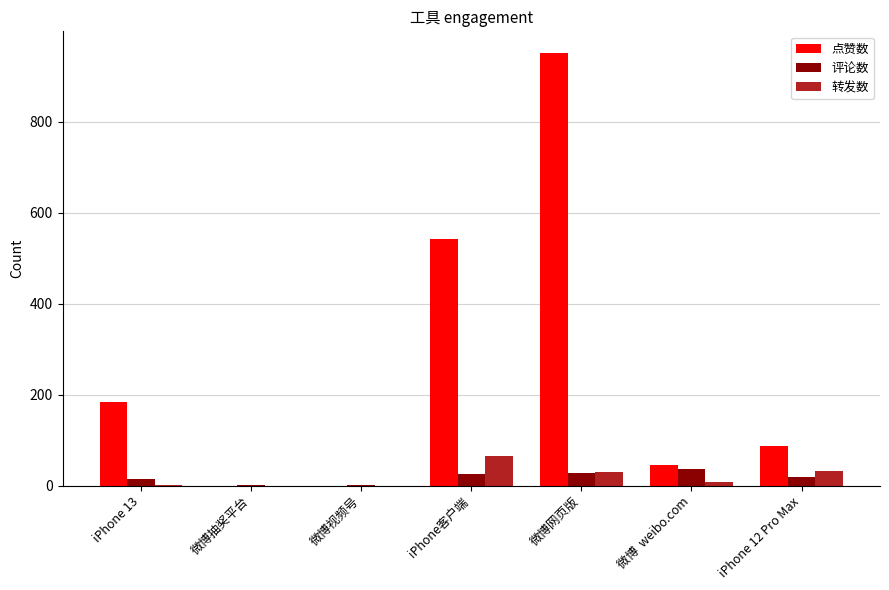

The value of 转发数 at 微博抽奖平台 is 0. True or false?

True